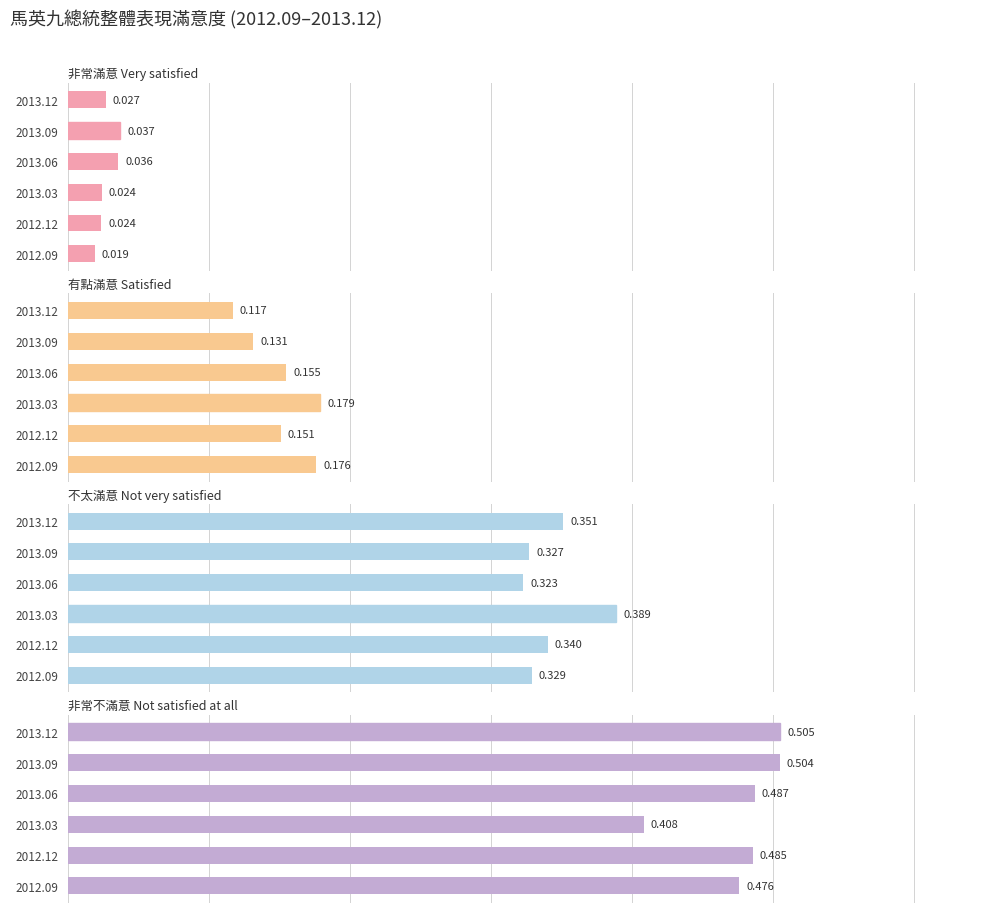

Between 2012.12 and 2013.03, which is larger?

2013.03